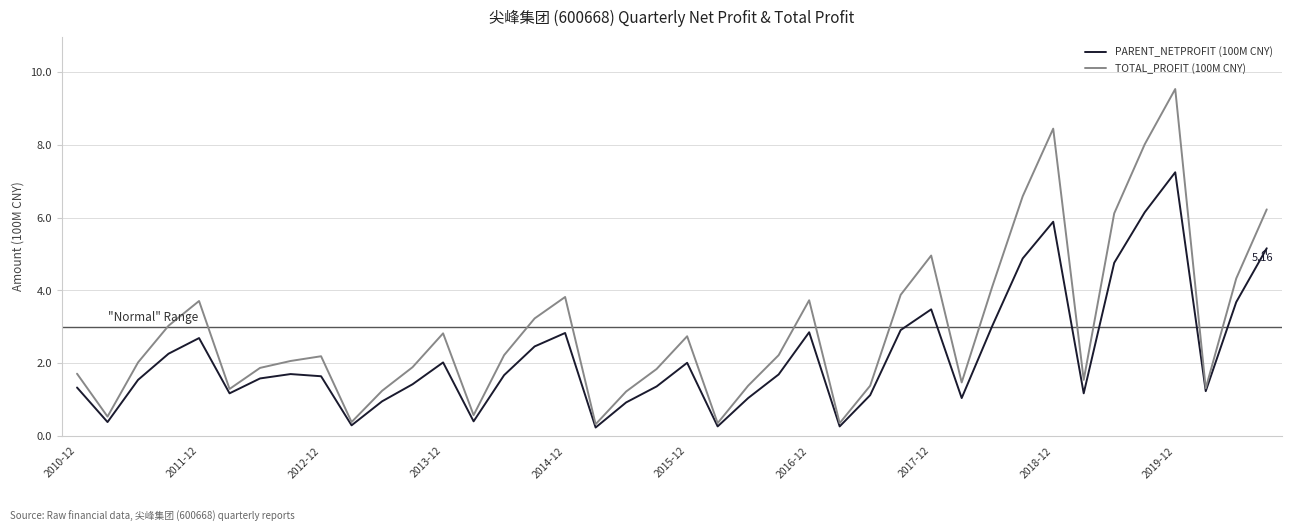

Rank the series by their maximum value, from highest to lowest.

TOTAL_PROFIT (100M CNY), PARENT_NETPROFIT (100M CNY)